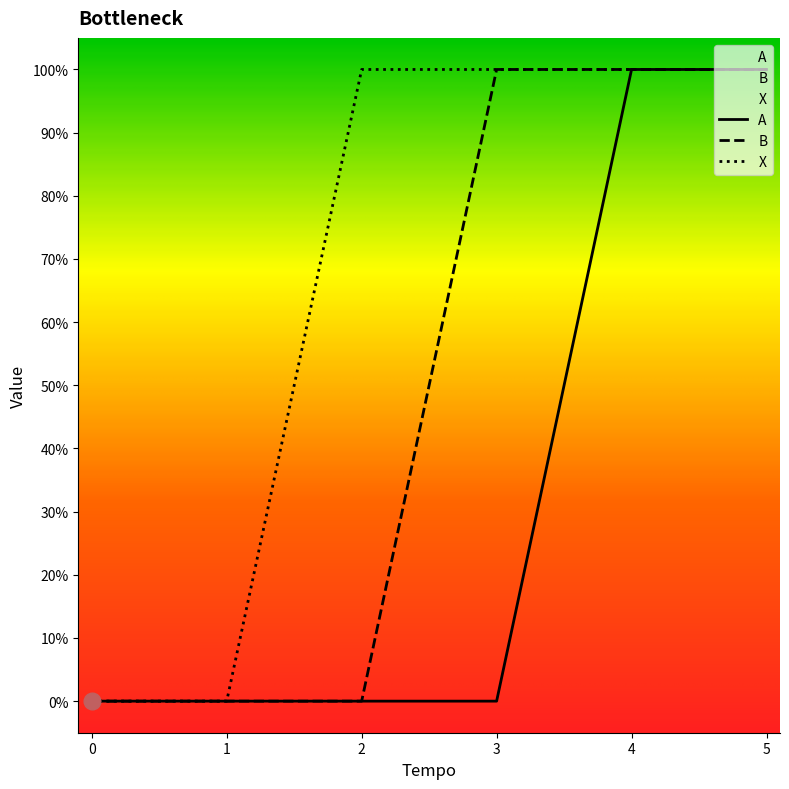

Reading left to right, what are all the values shown in this chart?

A: 0	0	0	0	1	1
B: 0	0	0	1	1	1
X: 0	0	1	1	1	1